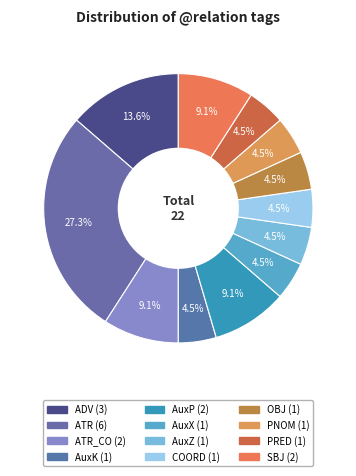

Rank the categories by value from highest to lowest.

ATR, ADV, ATR_CO, AuxP, SBJ, AuxK, AuxX, AuxZ, COORD, OBJ, PNOM, PRED